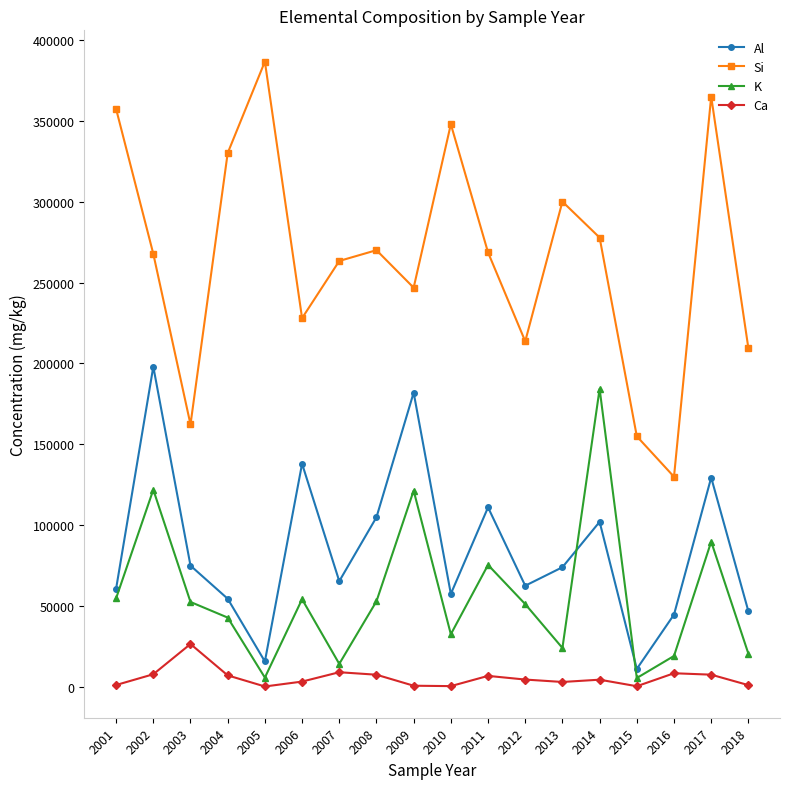

At 2011, list the series in order from smallest to largest.

Ca, K, Al, Si